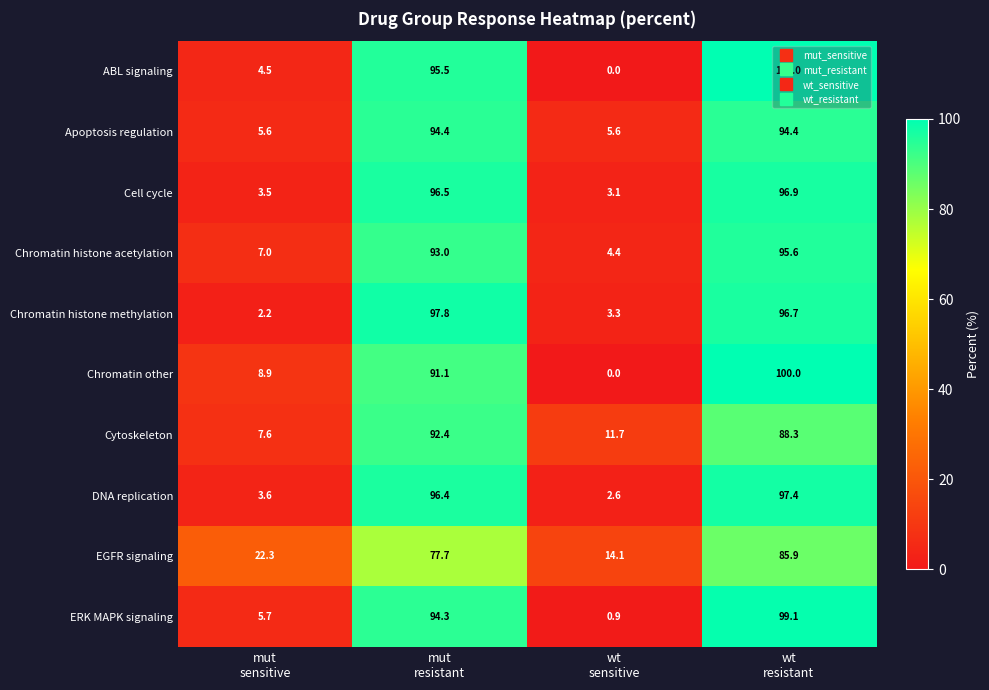

What is the highest value of the ERK MAPK signaling series?

99.1